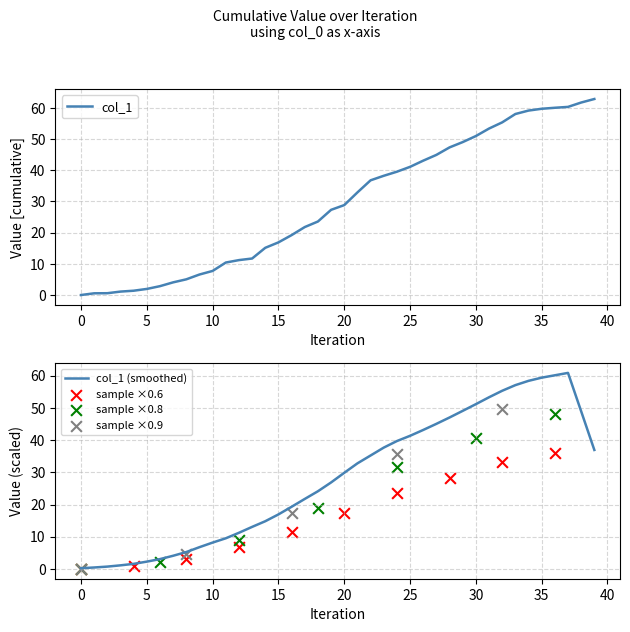

Which has a higher value, 0 or 5?

5